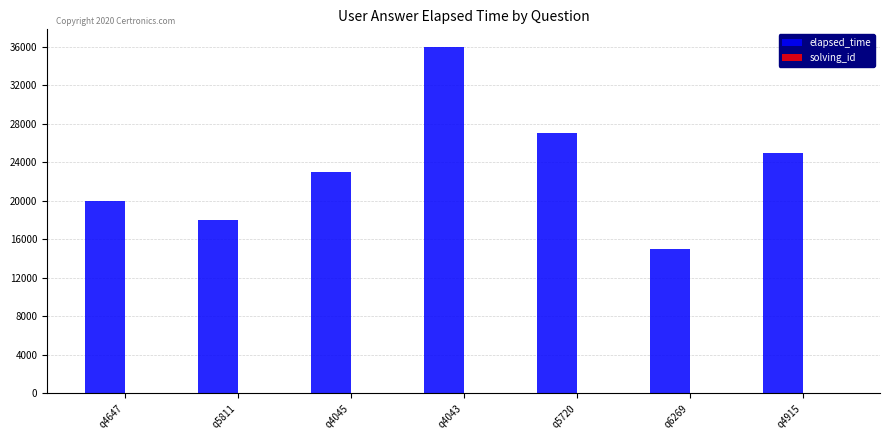

Count the number of data series in this chart.

2